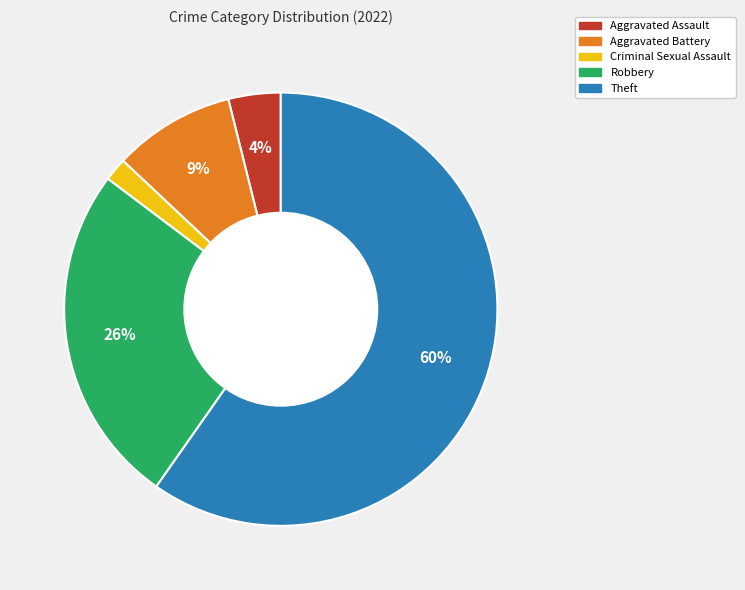

Which has a higher value, Criminal Sexual Assault or Robbery?

Robbery